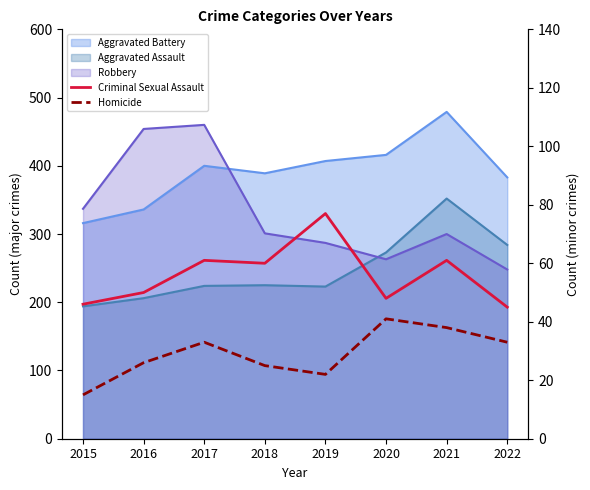

Where is the first local minimum for Homicide?

2019